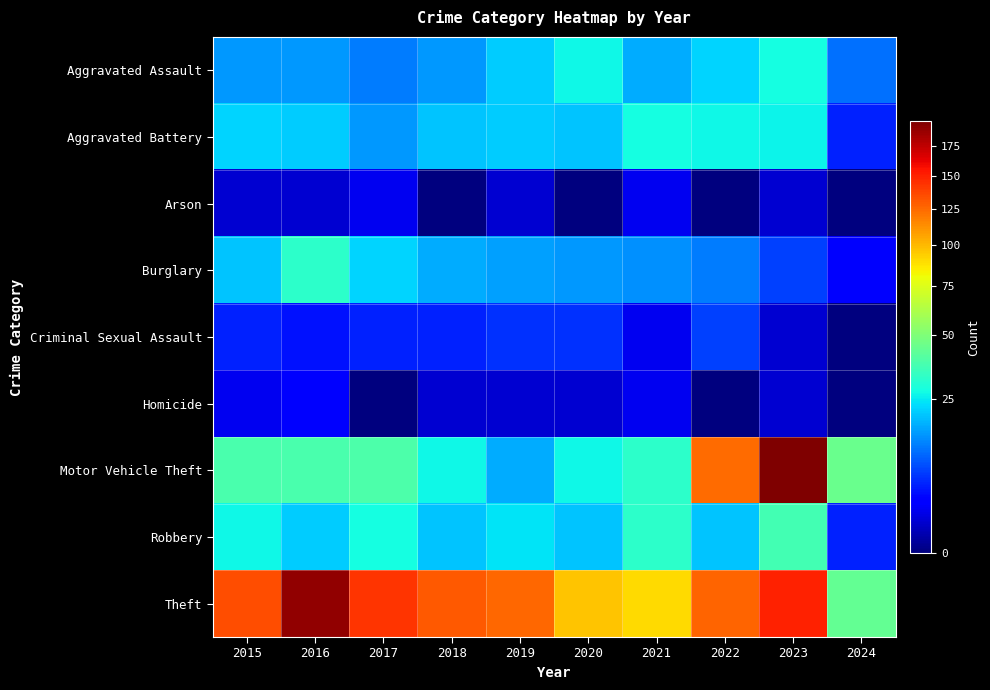

Which series has the largest total across all categories?

Theft